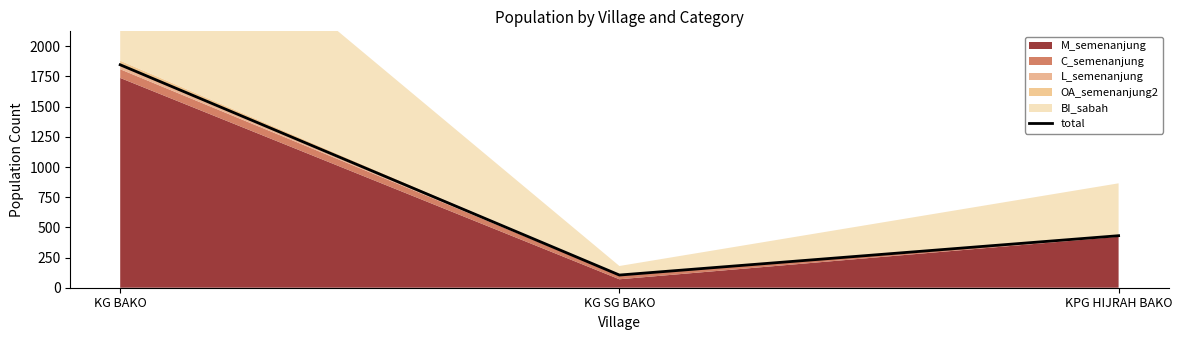

How many categories are shown in the chart?

3